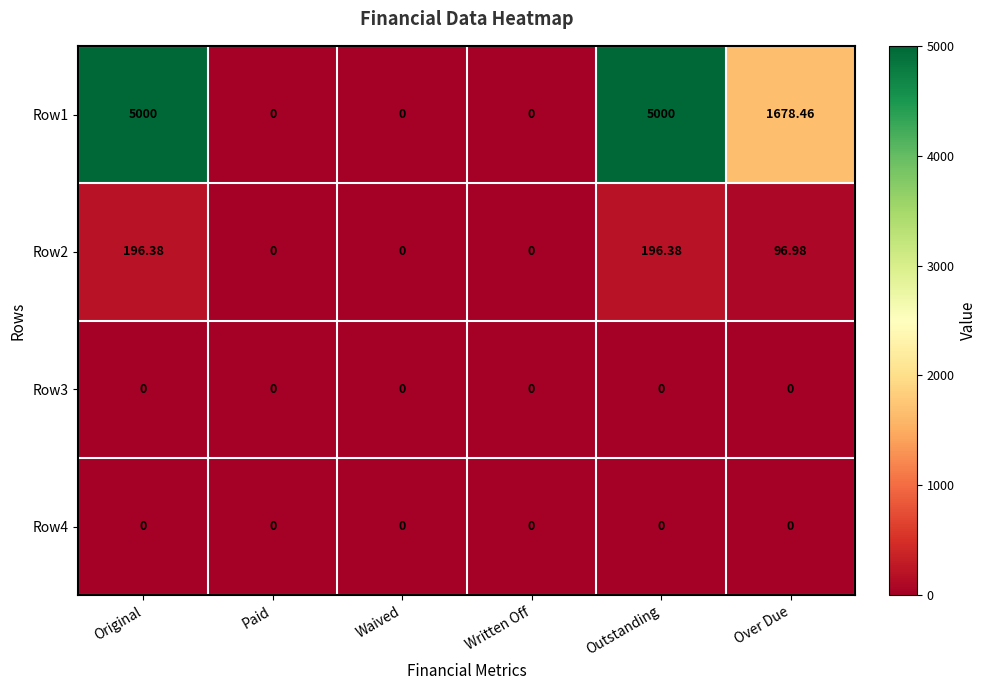

At which label is Row2 closest to 98?

Over Due